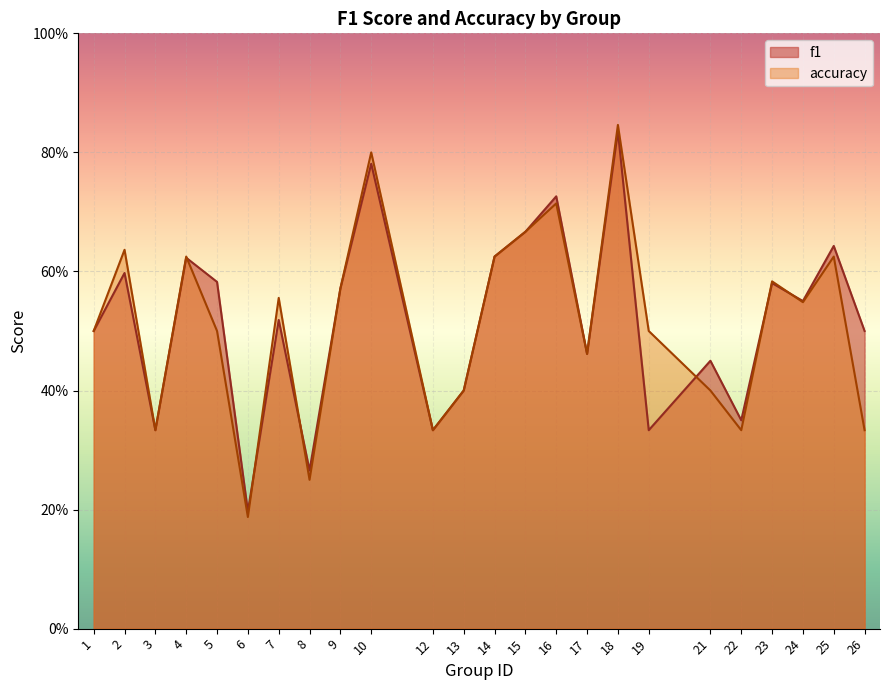

Where is f1 nearest to the value 0?

6